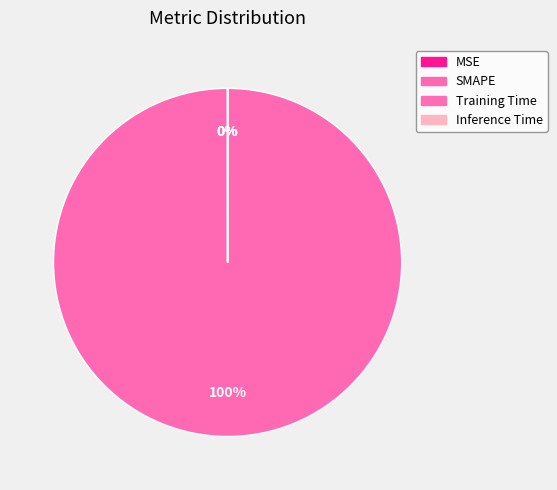

Rank the categories by value from lowest to highest.

Inference Time, Training Time, MSE, SMAPE